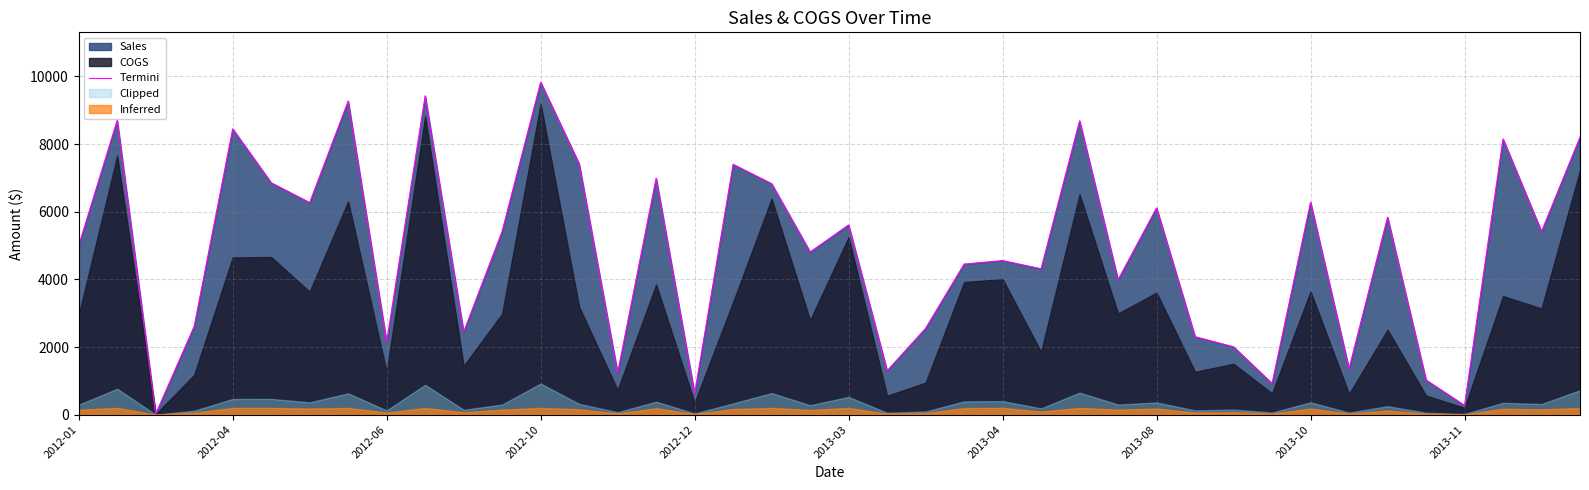

How many lines are shown in the chart?

1